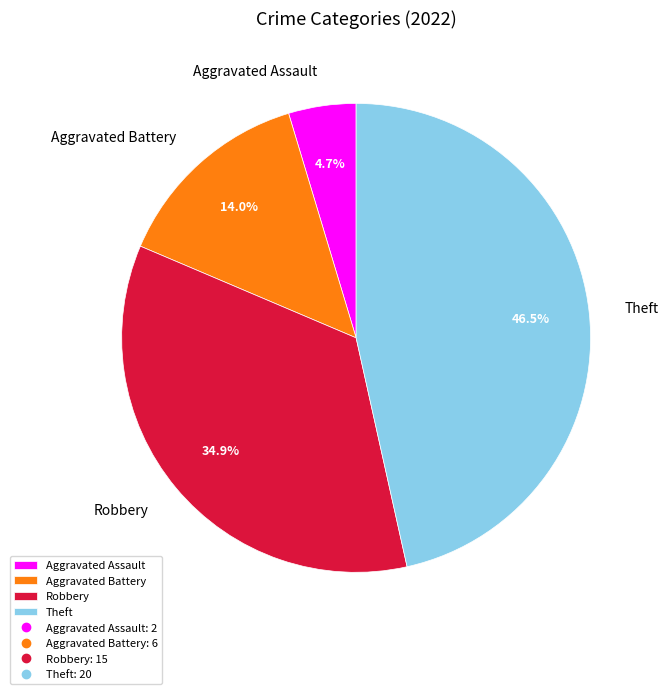

Rank the categories by value from lowest to highest.

Aggravated Assault, Aggravated Battery, Robbery, Theft